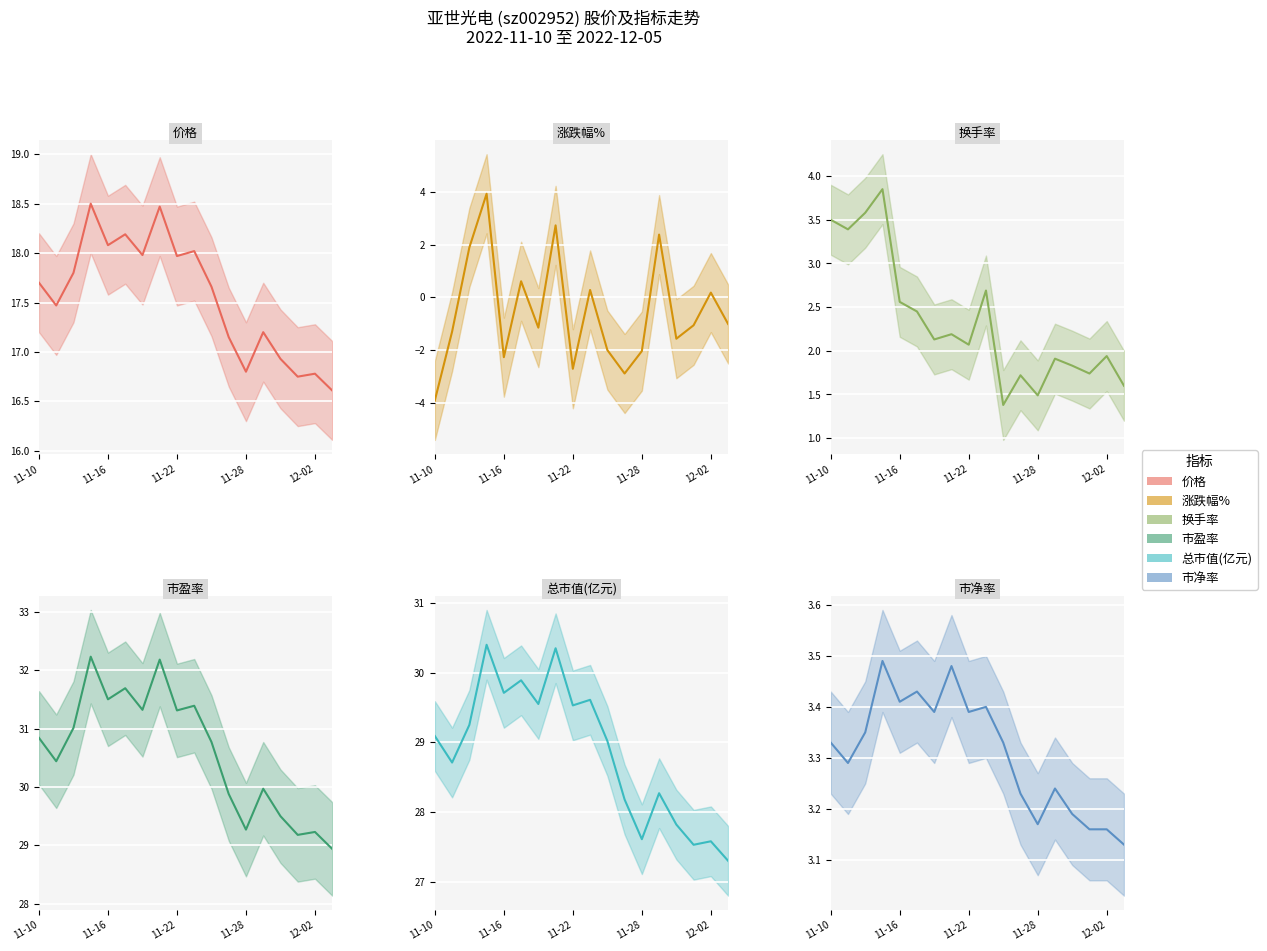

Between which two adjacent categories do 换手率 and 市净率 first intersect?

2022-11-15 and 2022-11-16